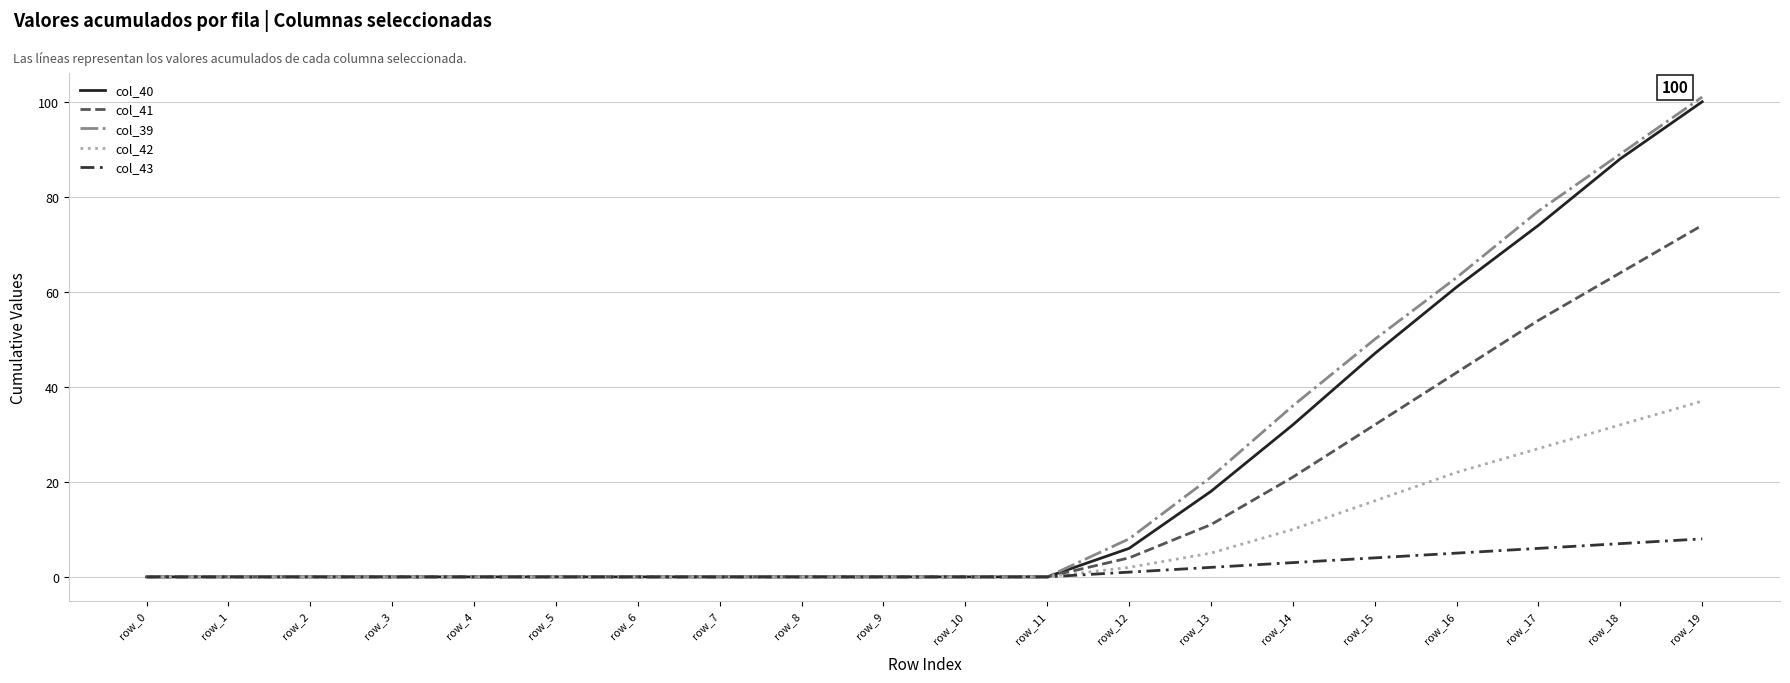

Count the col_43 values in the range 0 to 4.

16